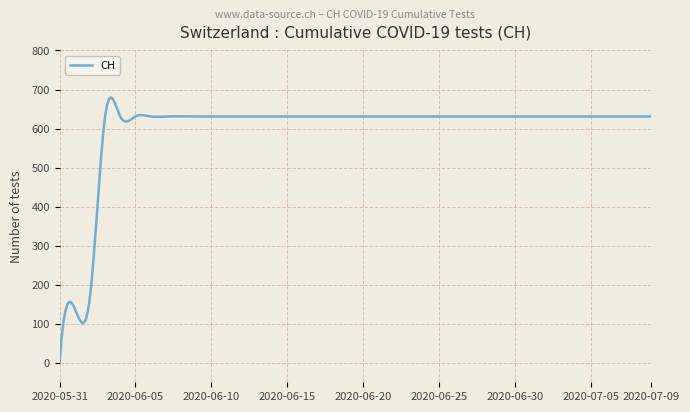

Does the chart display data point markers on the line(s)?

No